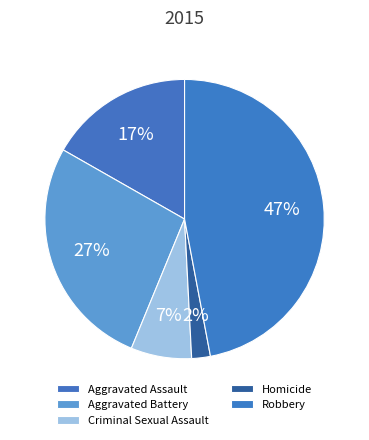

How many slices are in this pie chart?

5